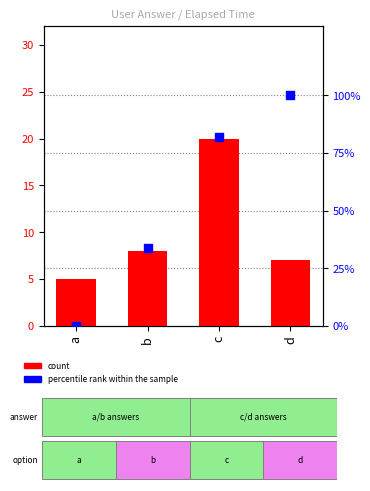

Which series has the largest Y range (max minus min)?

percentile rank within the sample